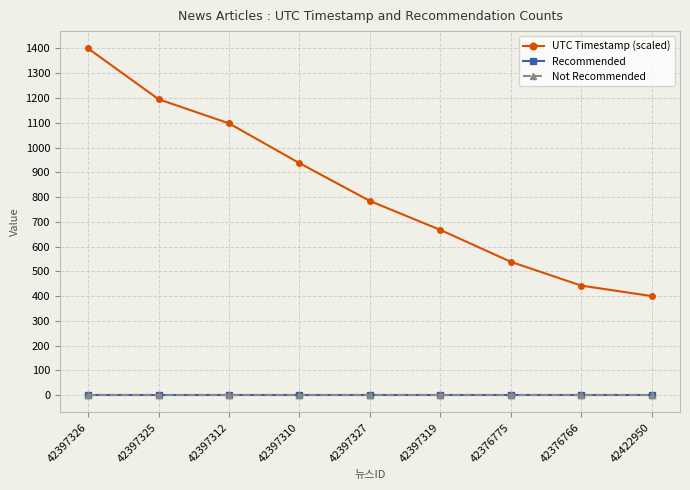

Is it true that Not Recommended equals 0.0 at 42376775?

True